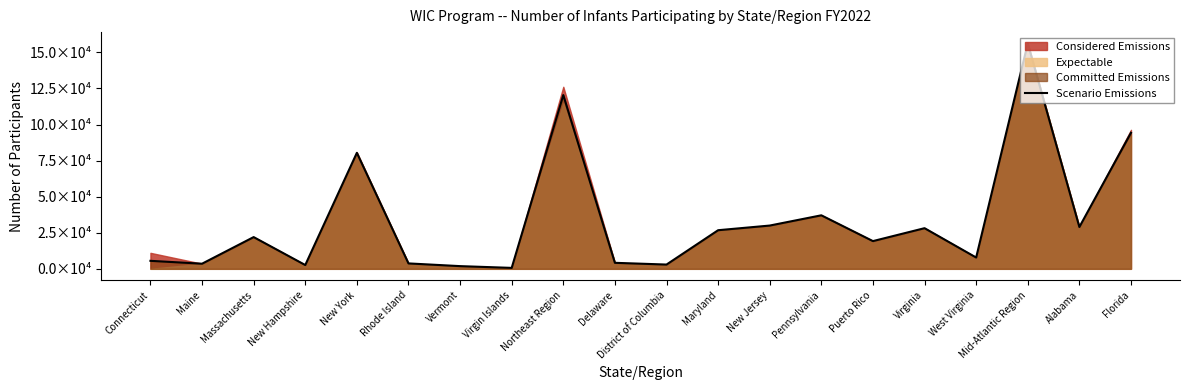

What is the minimum value shown in the chart?

652.5